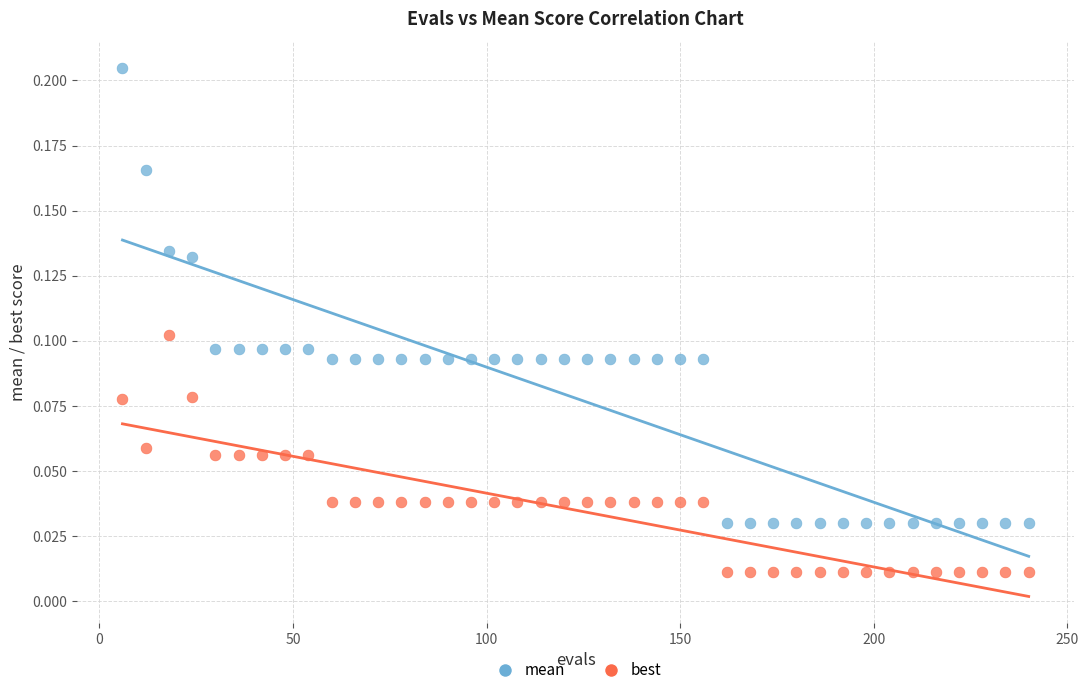

Which series contains the lowest Y value?

best